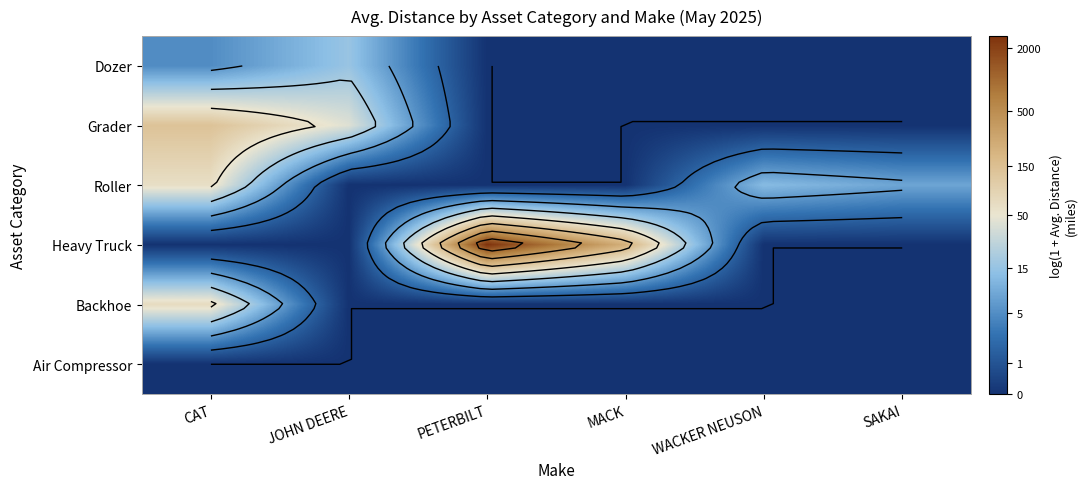

Which series has the widest spread of values?

Heavy Truck